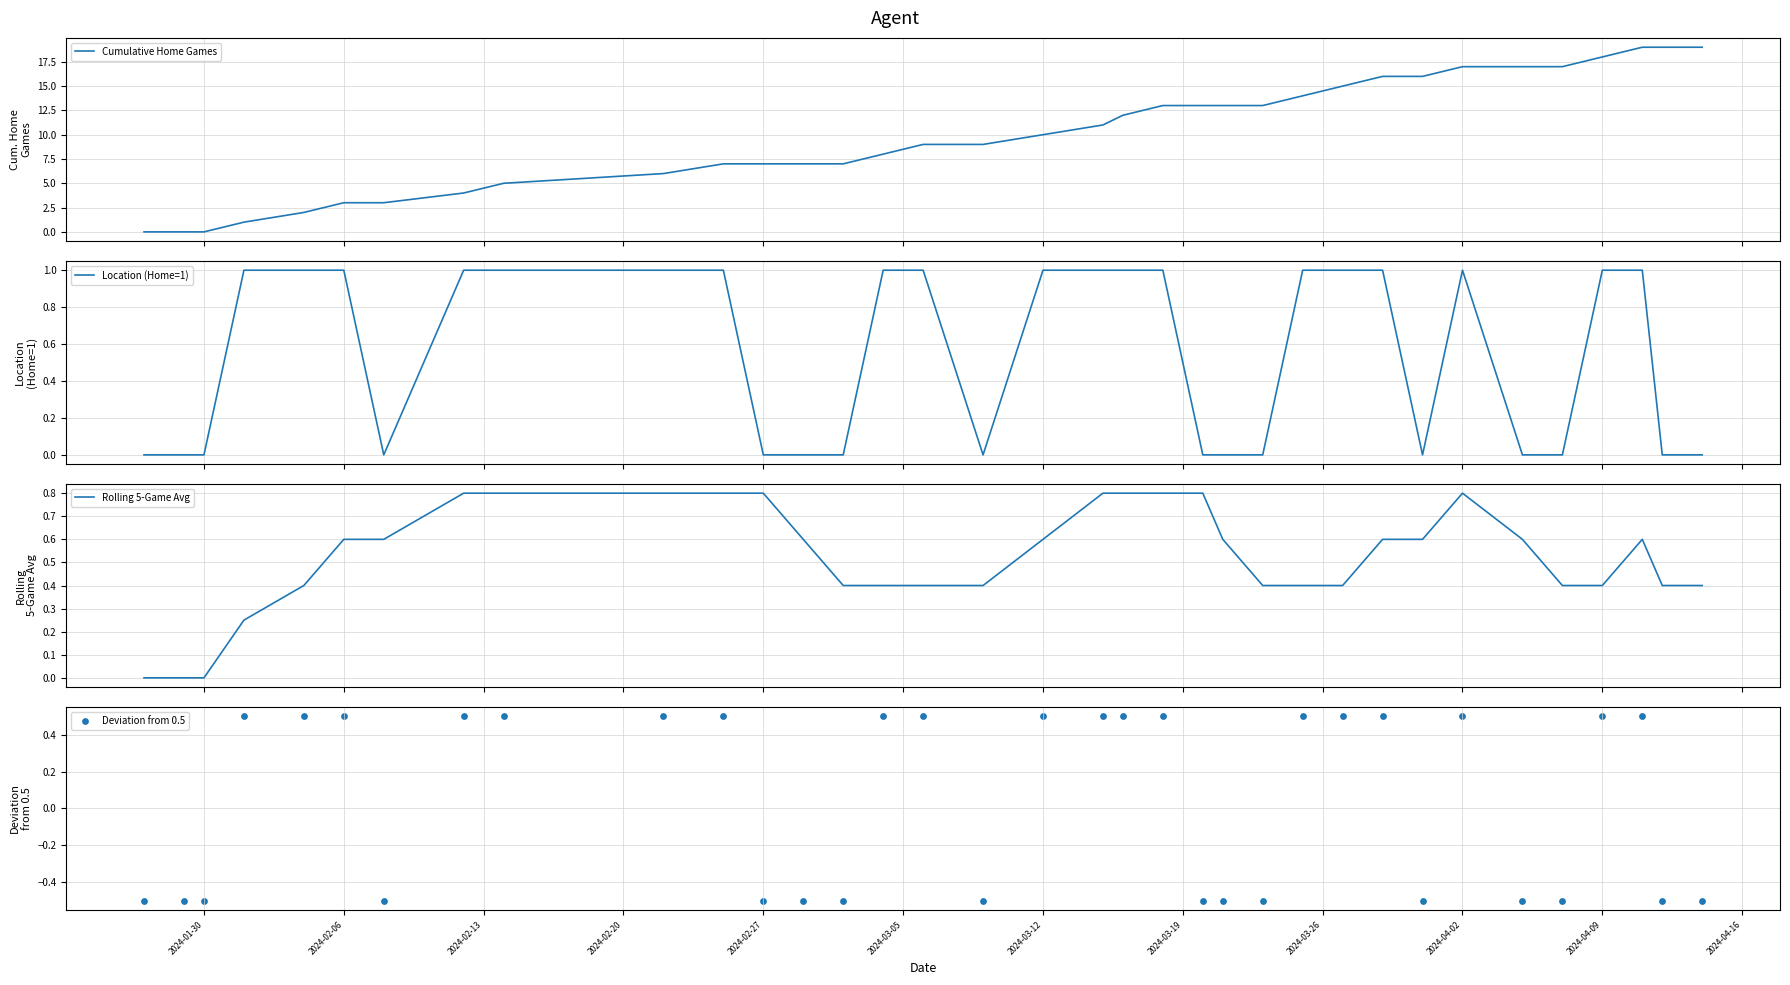

What are all the series names shown in the legend?

Cumulative Home Games, Location (Home=1), Rolling 5-Game Avg, Deviation from 0.5